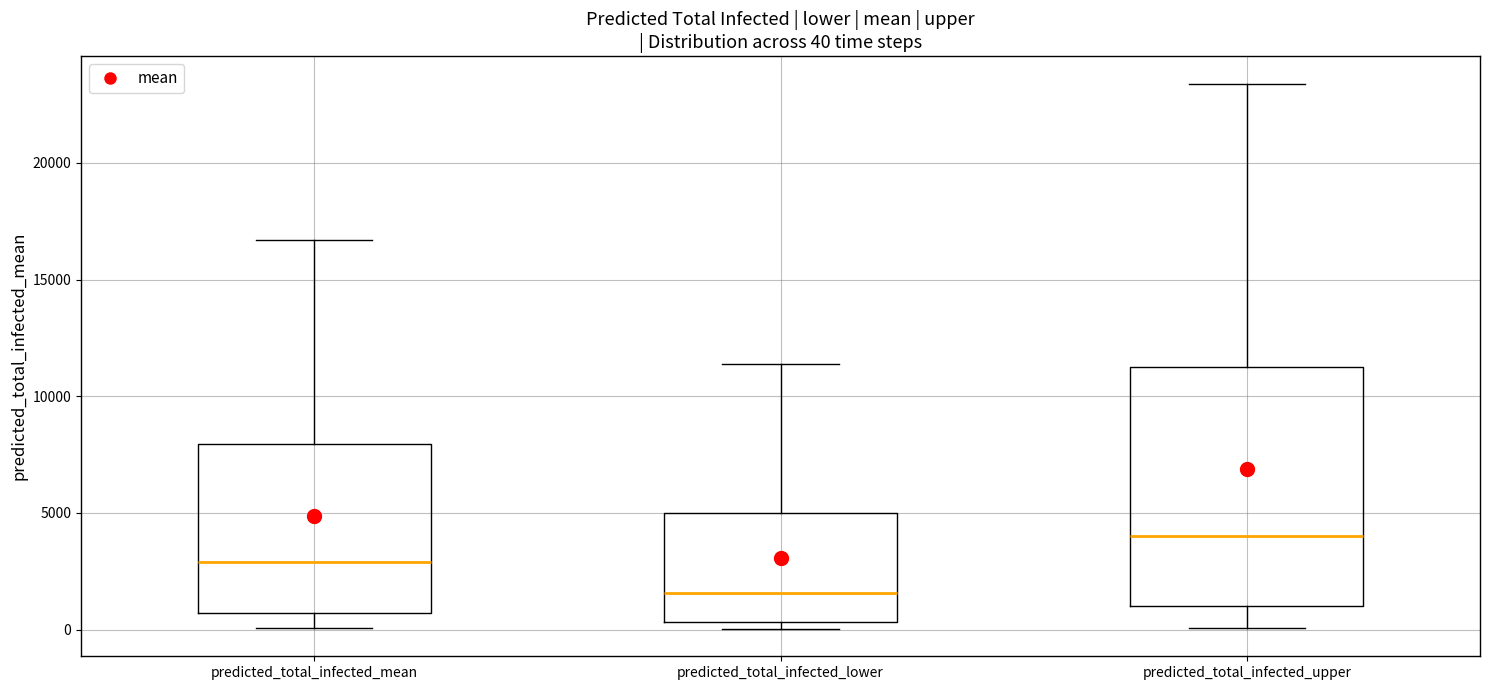

Which box is the tallest, from its lower edge to its upper edge?

predicted_total_infected_upper